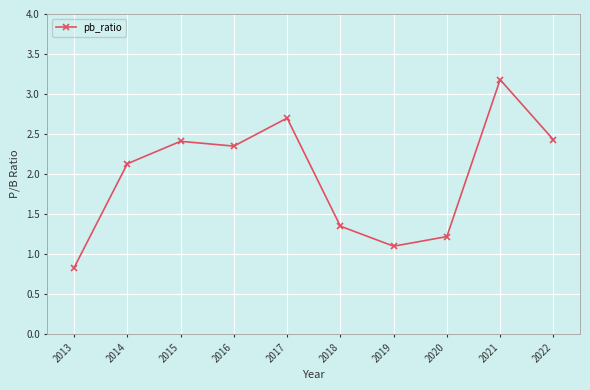

Where is the first local maximum?

2015